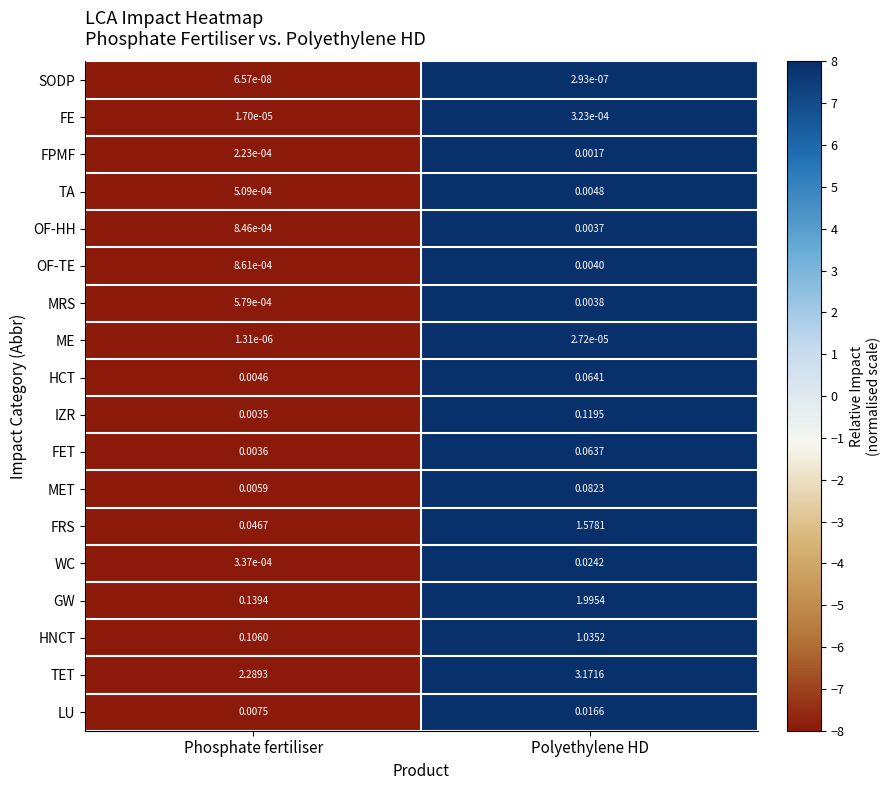

List the series in order of their peak value, lowest first.

SODP, ME, FE, FPMF, OF-HH, MRS, OF-TE, TA, LU, WC, FET, HCT, MET, IZR, HNCT, FRS, GW, TET